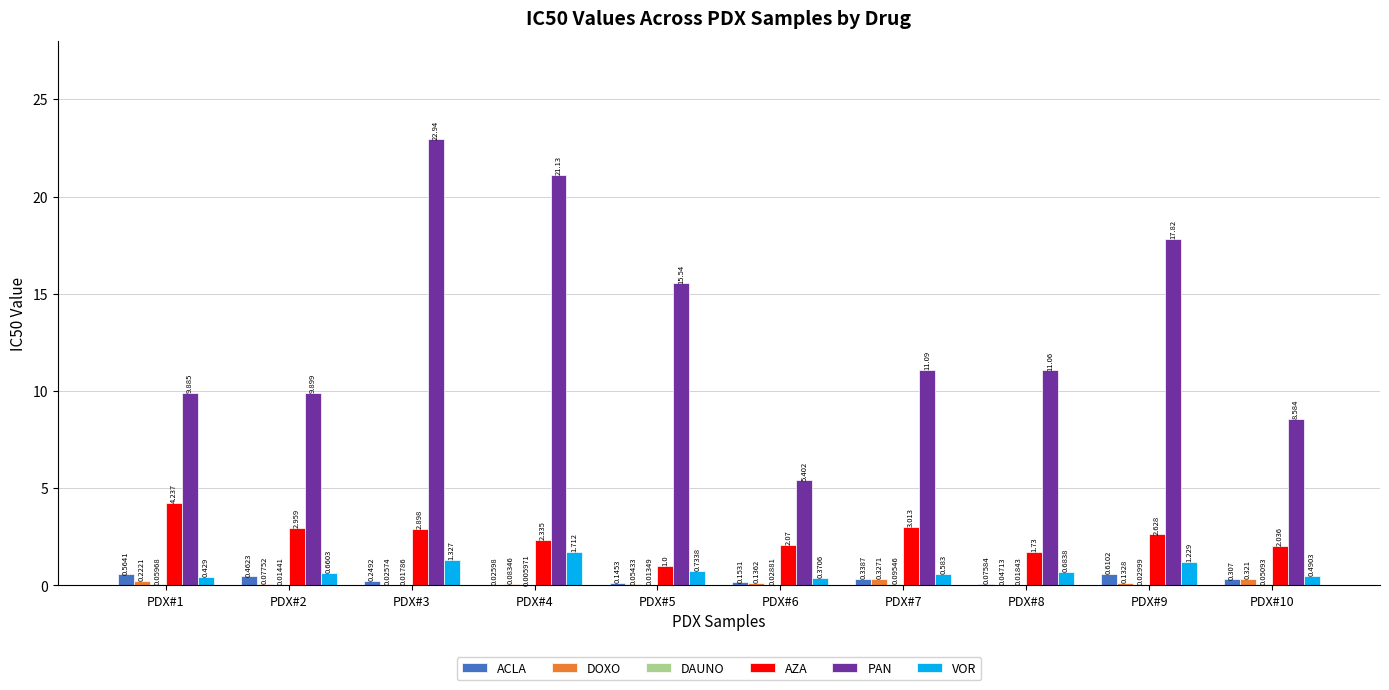

Are the bars horizontal?

No